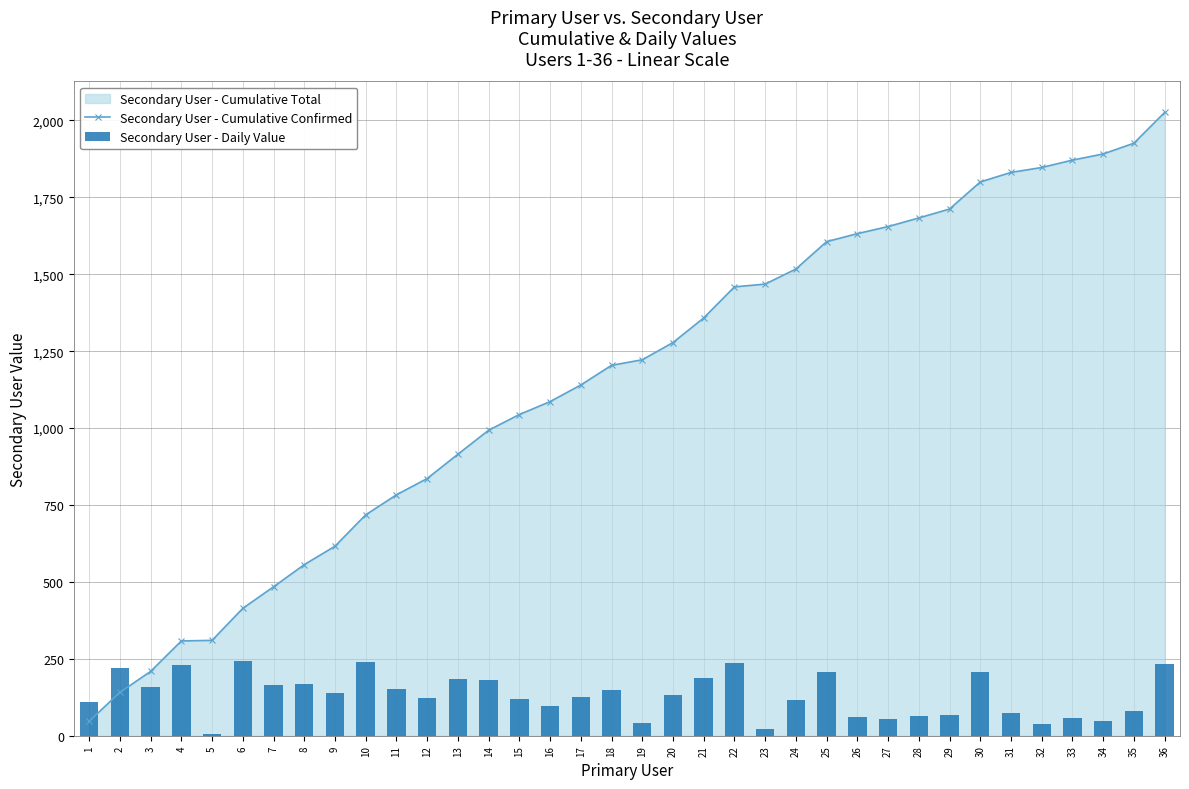

What is the minimum value shown in the chart?

4.7